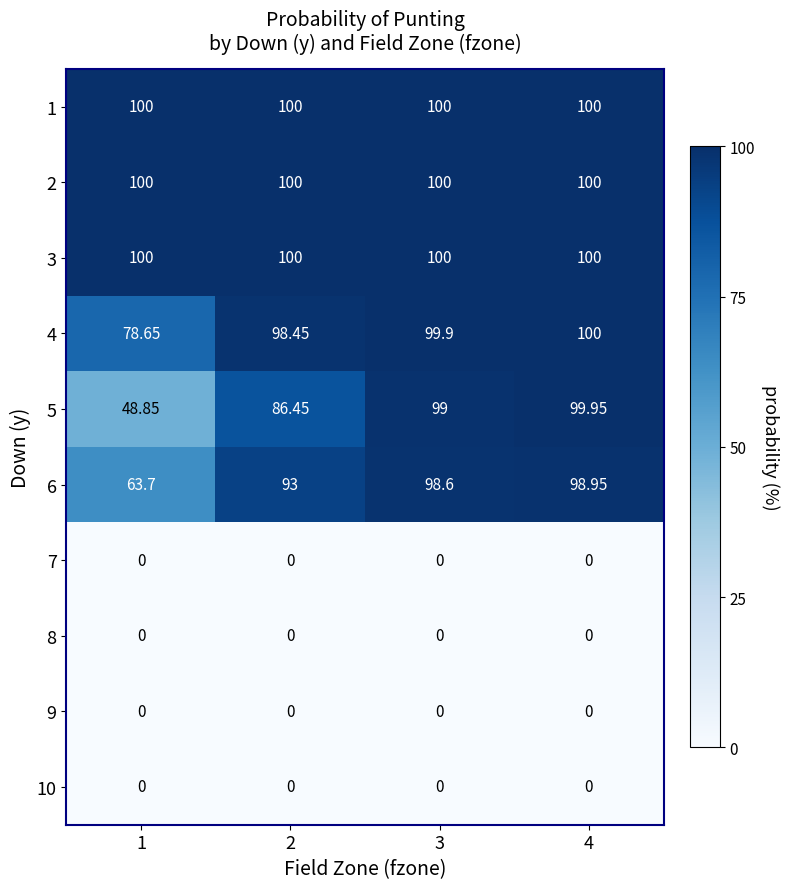

Is the value of 9 at 2 greater than the value of 2 at 1?

No